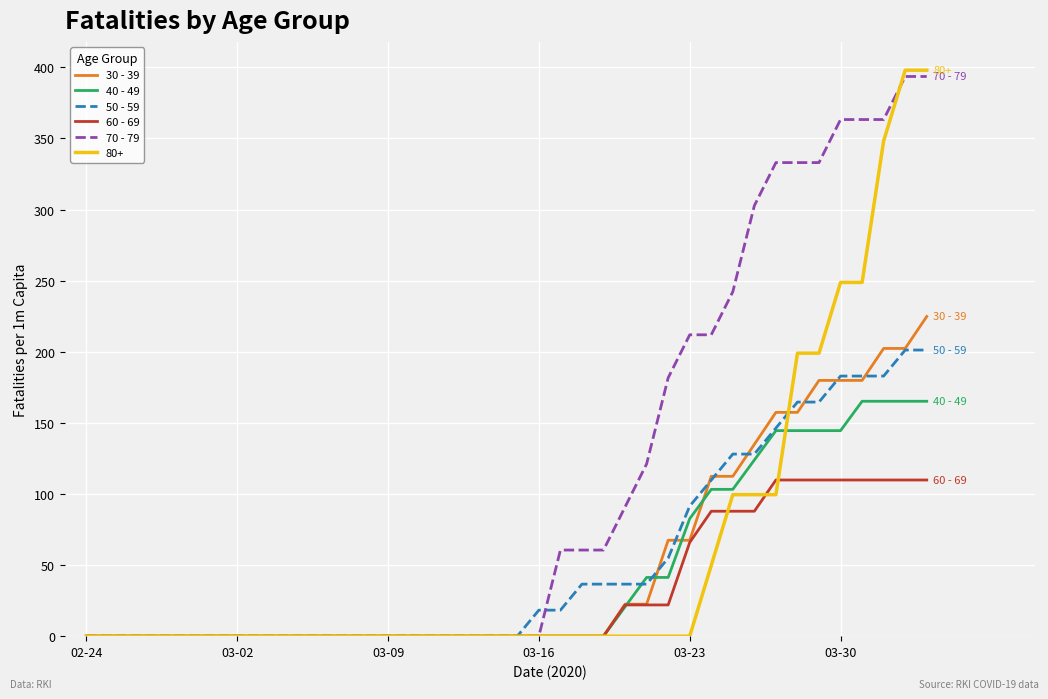

Which series has the largest range (max minus min)?

80+